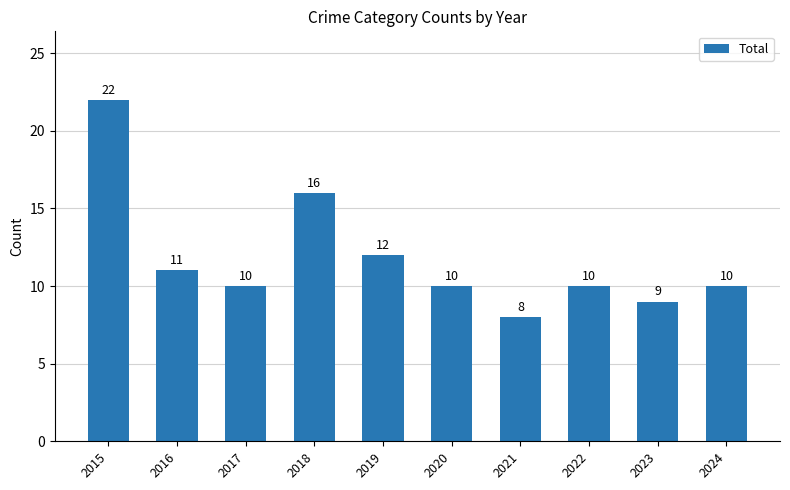

The value at 2020 is 5. True or false?

False